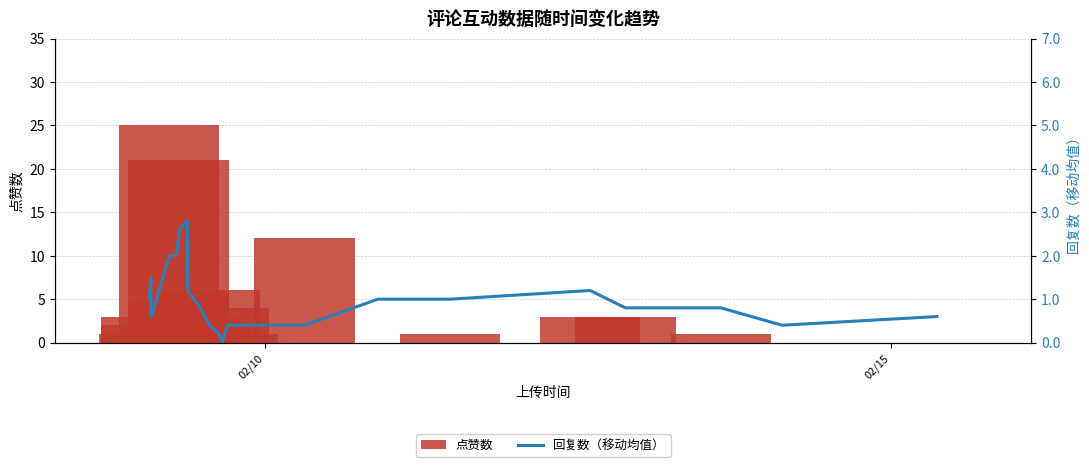

How many positive values does the 点赞数 series have?

19